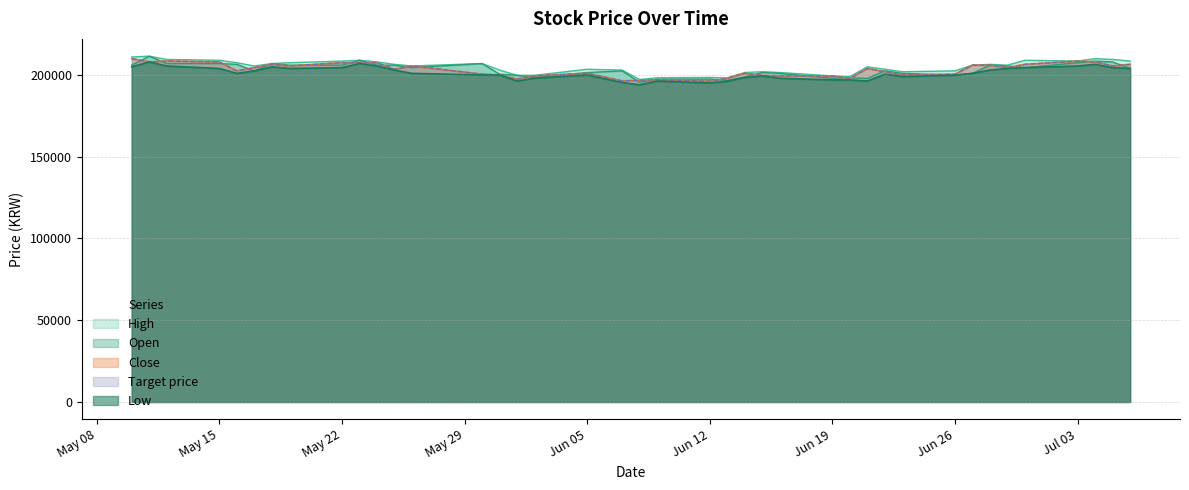

At 2023-06-29, list the series in order from smallest to largest.

Low, Close, Target price, Open, High